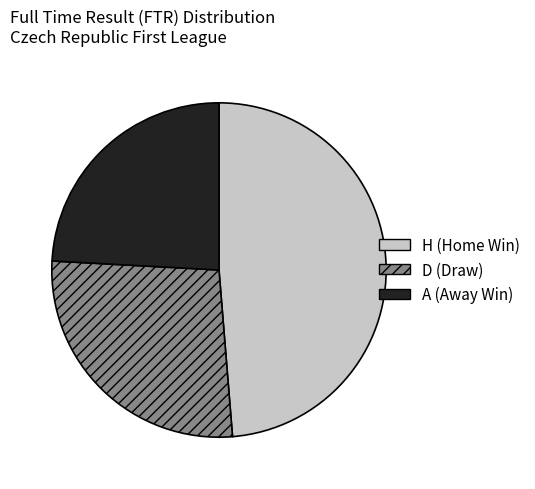

What is the ratio of the value at A (Away Win) to the value at D (Draw)?

0.9